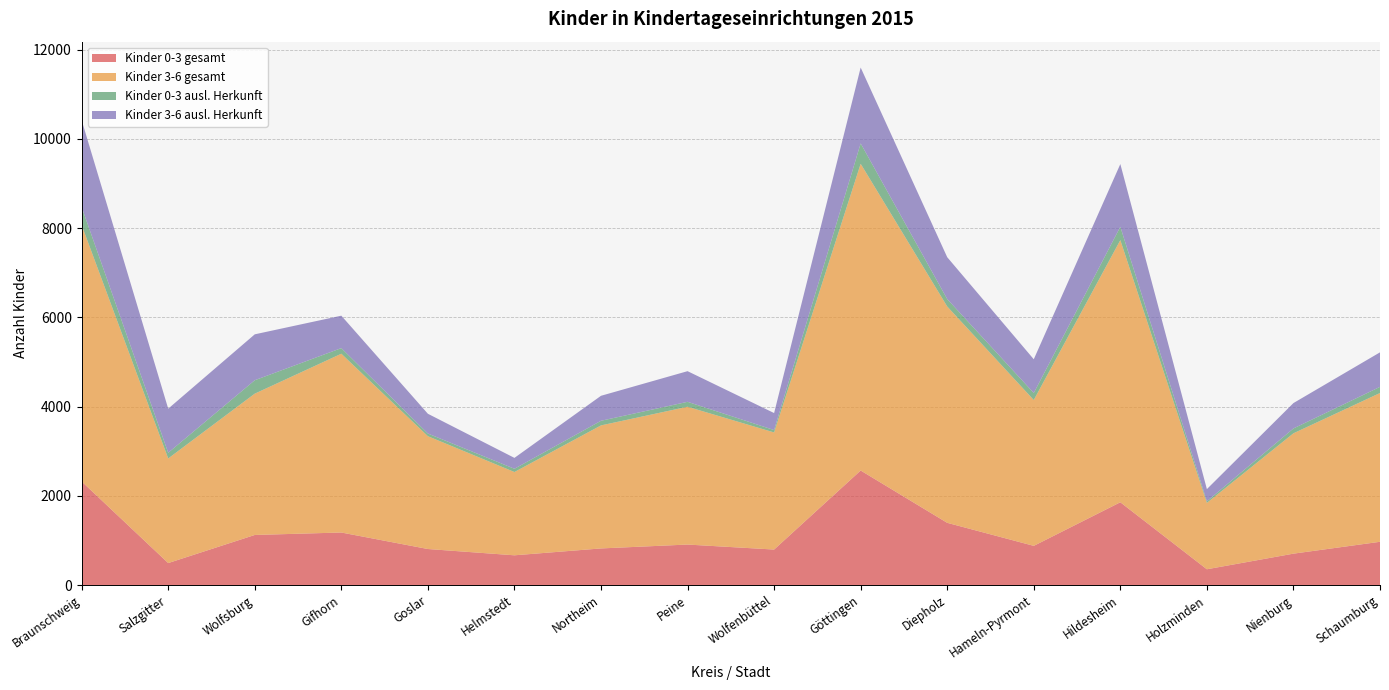

Reading right to left, what are all the values shown in this chart?

Kinder 0-3 gesamt: Schaumburg=969	Nienburg=703	Holzminden=353	Hildesheim=1855	Hameln-Pyrmont=878	Diepholz=1394	Göttingen=2567	Wolfenbüttel=795	Peine=907	Northeim=820	Helmstedt=666	Goslar=807	Gifhorn=1177	Wolfsburg=1122	Salzgitter=492	Braunschweig=2321
Kinder 3-6 gesamt: Schaumburg=3335	Nienburg=2698	Holzminden=1488	Hildesheim=5877	Hameln-Pyrmont=3269	Diepholz=4850	Göttingen=6876	Wolfenbüttel=2625	Peine=3089	Northeim=2758	Helmstedt=1867	Goslar=2529	Gifhorn=4008	Wolfsburg=3168	Salzgitter=2345	Braunschweig=5748
Kinder 0-3 ausl. Herkunft: Schaumburg=138	Nienburg=109	Holzminden=36	Hildesheim=299	Hameln-Pyrmont=158	Diepholz=167	Göttingen=457	Wolfenbüttel=54	Peine=111	Northeim=104	Helmstedt=73	Goslar=60	Gifhorn=126	Wolfsburg=301	Salzgitter=128	Braunschweig=404
Kinder 3-6 ausl. Herkunft: Schaumburg=774	Nienburg=569	Holzminden=273	Hildesheim=1406	Hameln-Pyrmont=756	Diepholz=938	Göttingen=1701	Wolfenbüttel=381	Peine=687	Northeim=560	Helmstedt=244	Goslar=443	Gifhorn=727	Wolfsburg=1029	Salzgitter=988	Braunschweig=1947